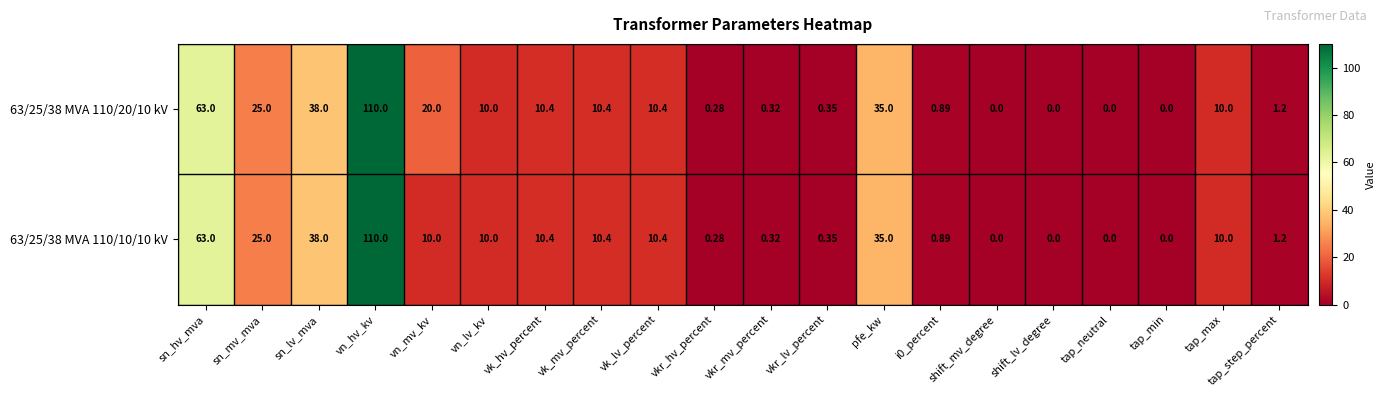

At which label does 63/25/38 MVA 110/10/10 kV first exceed 10?

sn_hv_mva